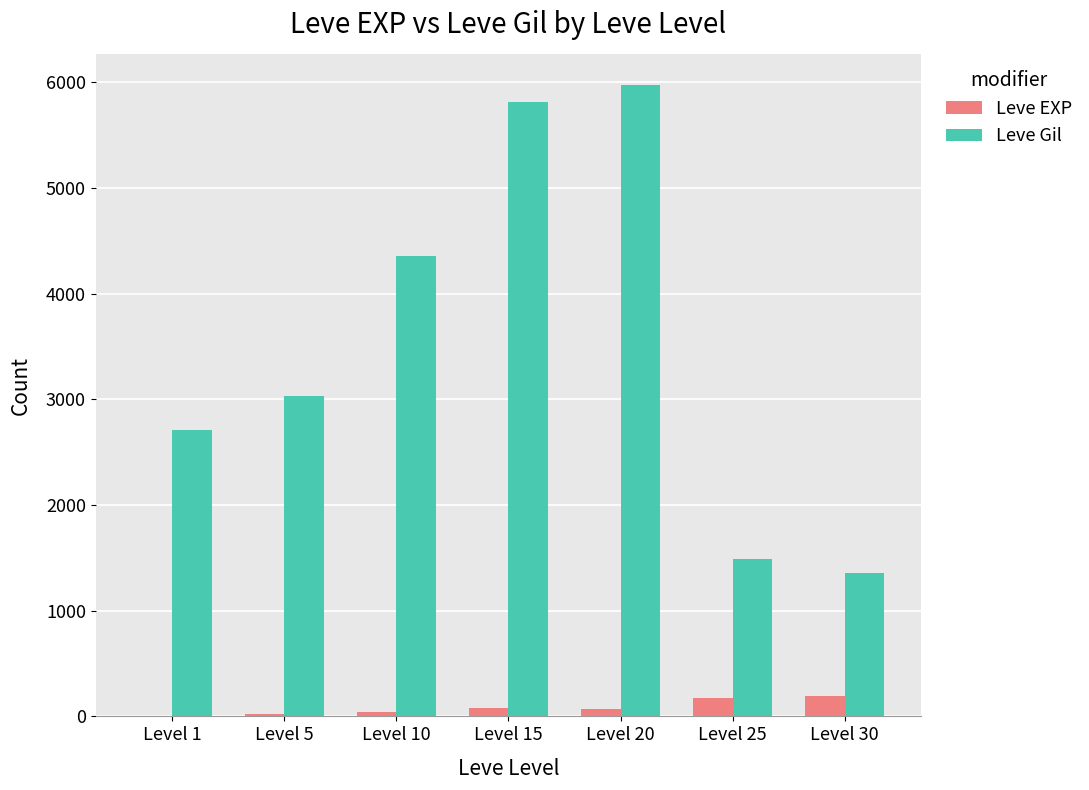

Which series has the largest total across all categories?

Leve Gil